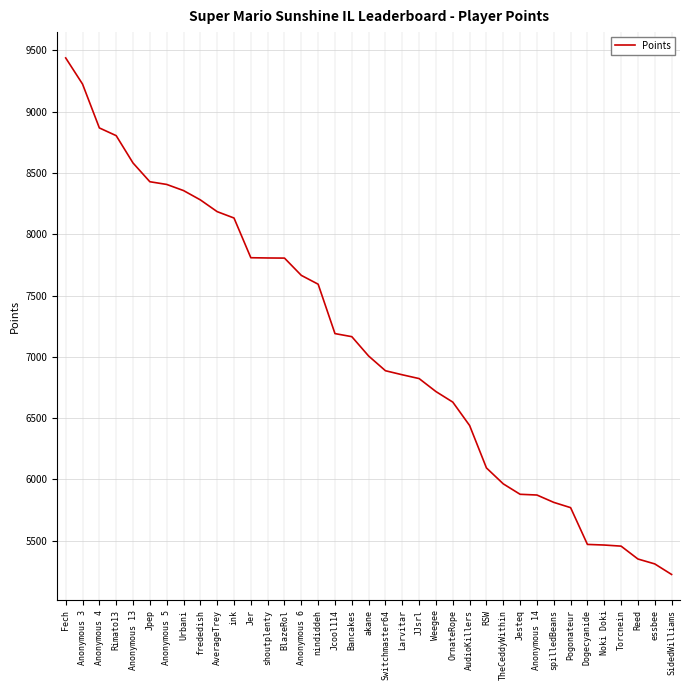

True or false: the data shows 9226 at Anonymous 3.

True